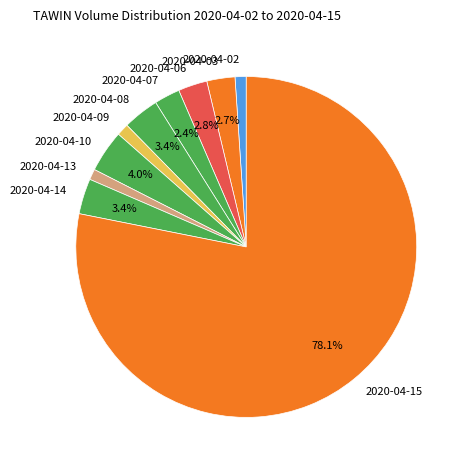

To the nearest percent, what portion does 2020-04-02 represent?

1%